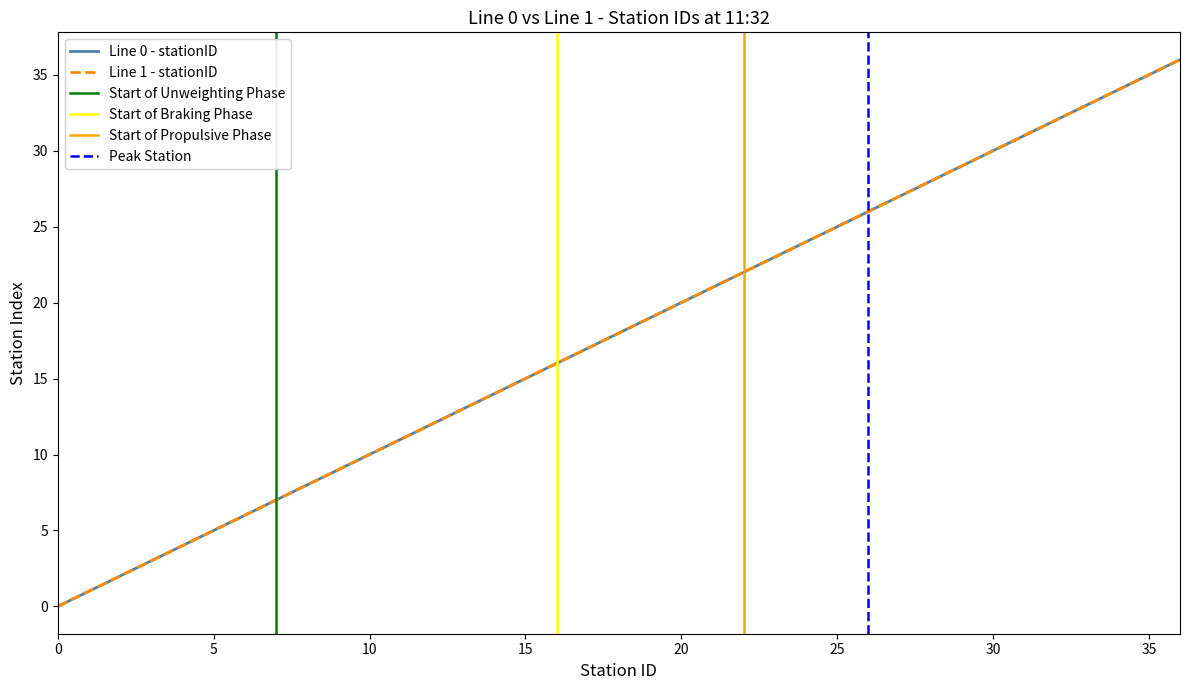

What is the average value of the Line 0 - Station Count per Status series?

18